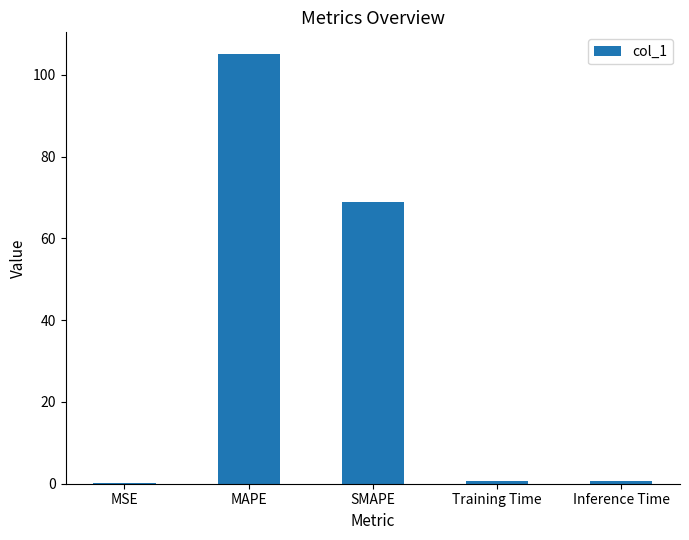

Is it true that the value at MAPE is 105.1?

True